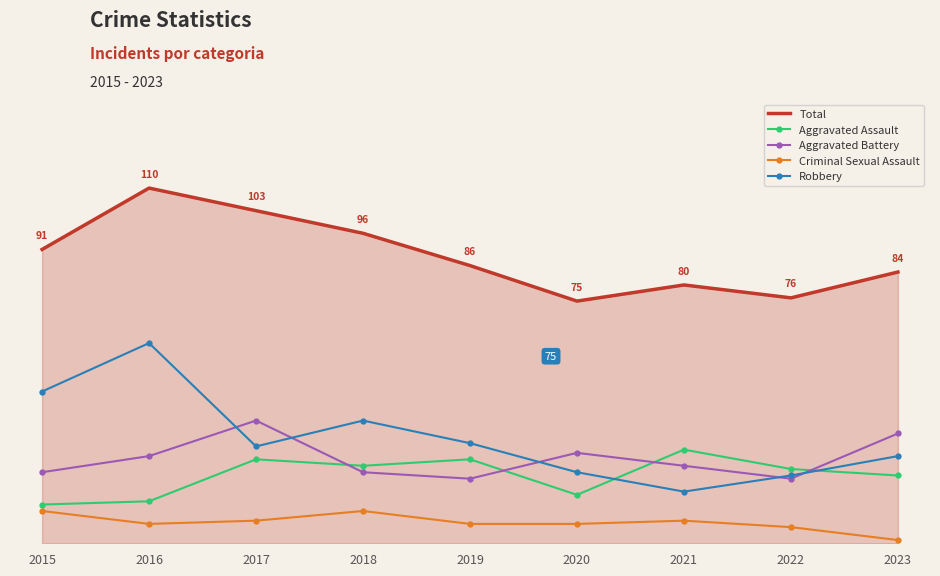

Is it true that Aggravated Assault equals 24 at 2018?

True